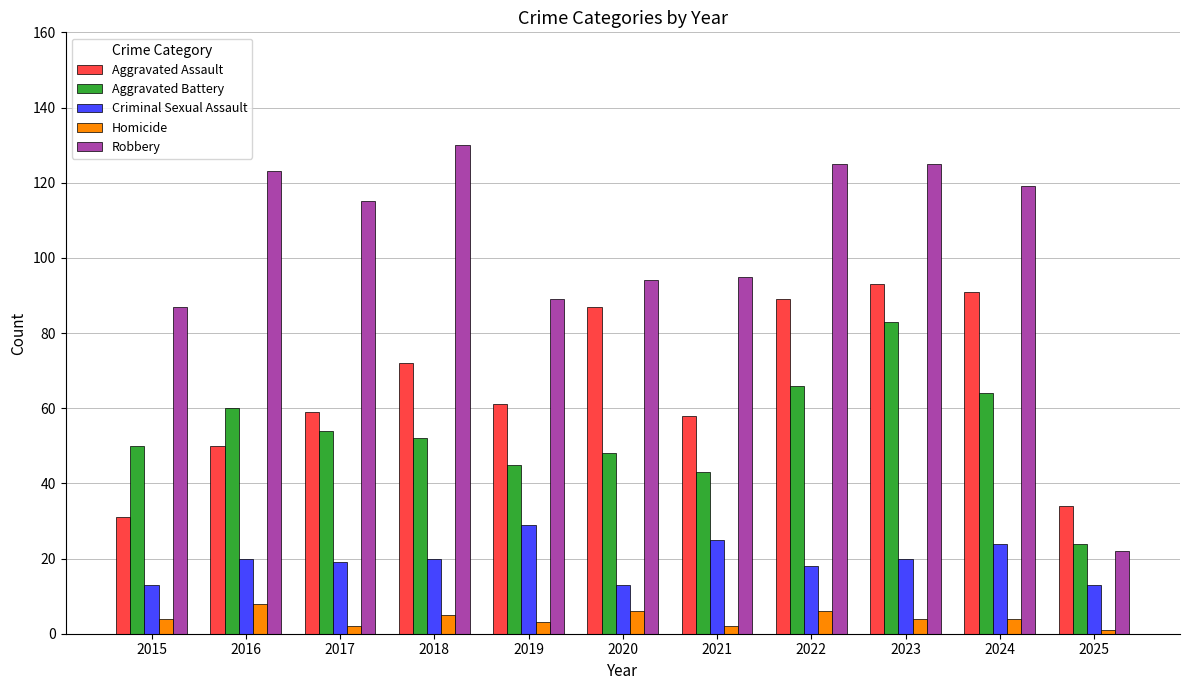

Count the Homicide values in the range 2 to 6.

9